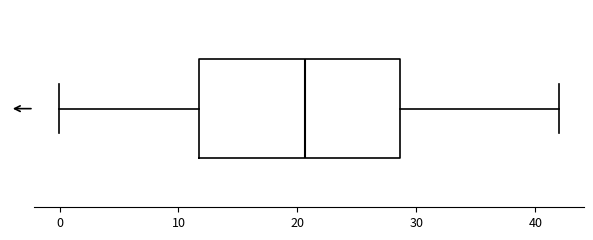

Transcribe this box plot: give where the median line is, the range the box spans, and where the two whiskers end, as read against the x-axis. The values are not printed on the chart, so give them approximately, as read against the axis.

median 21, box 12 to 29, whiskers 0 to 42